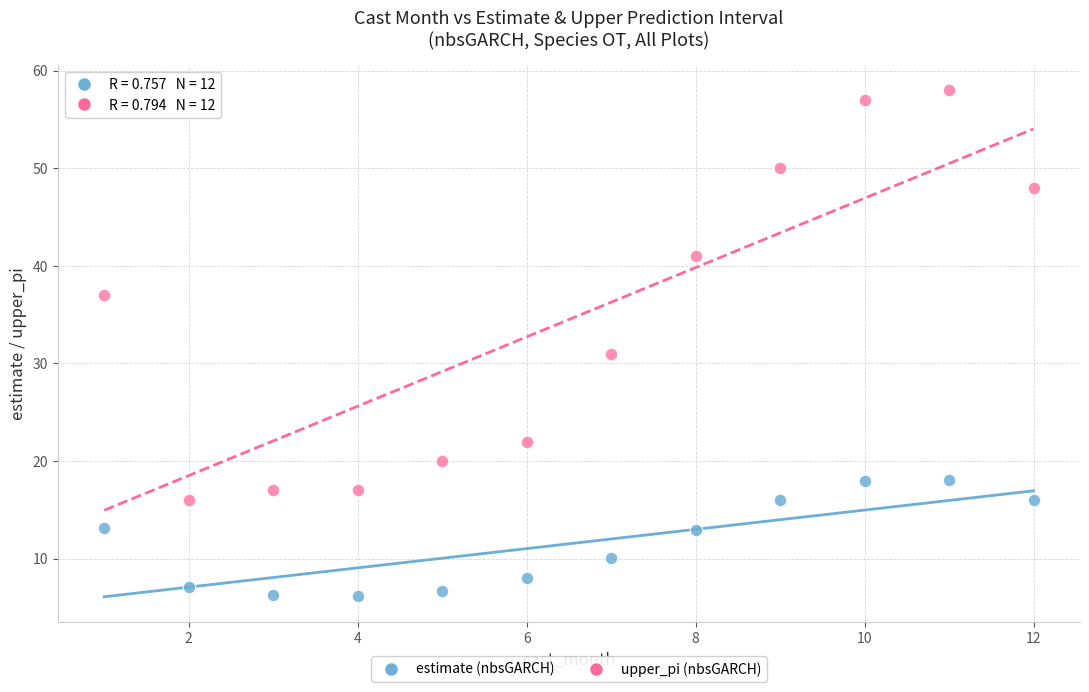

Across all series, what Y value is closest to 32?

31.0